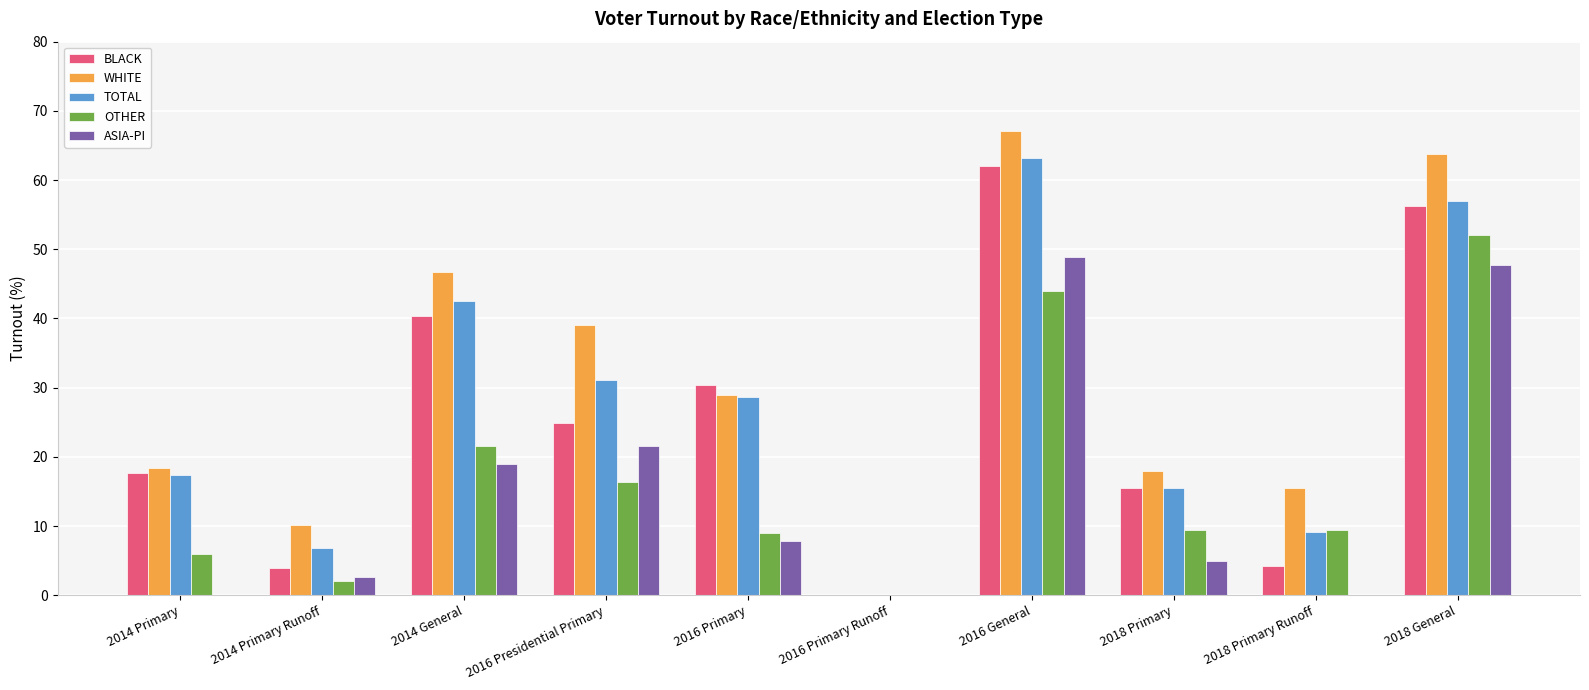

Is the value of OTHER at 2018 Primary Runoff greater than the value of TOTAL at 2014 Primary Runoff?

Yes